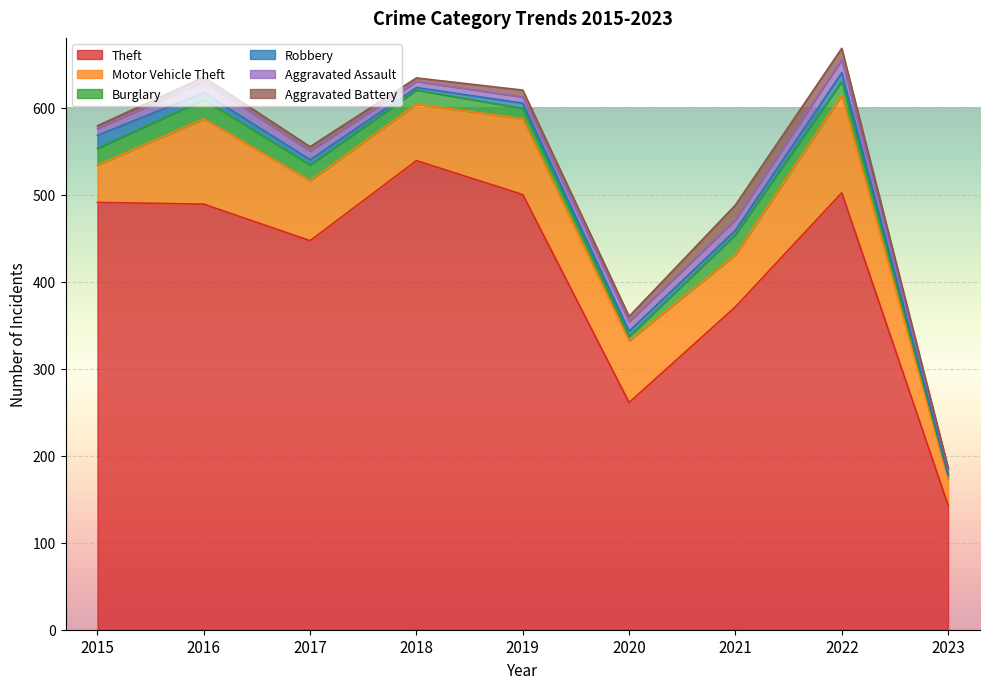

The Motor Vehicle Theft series shows 65 at 2018. True or false?

True